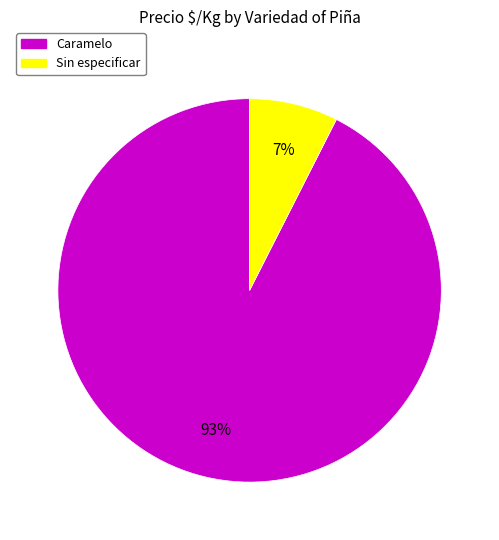

What is the smallest slice in the pie chart?

Sin especificar